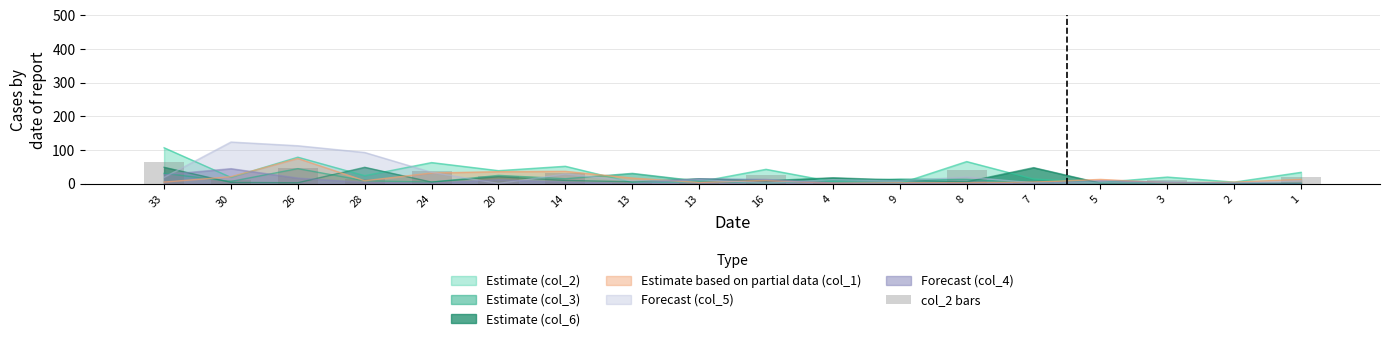

List the labels in order of value, largest first.

33, 26, 8, 24, 14, 16, 20, 1, 28, 3, 30, 7, 13, 4, 2, 13, 5, 9